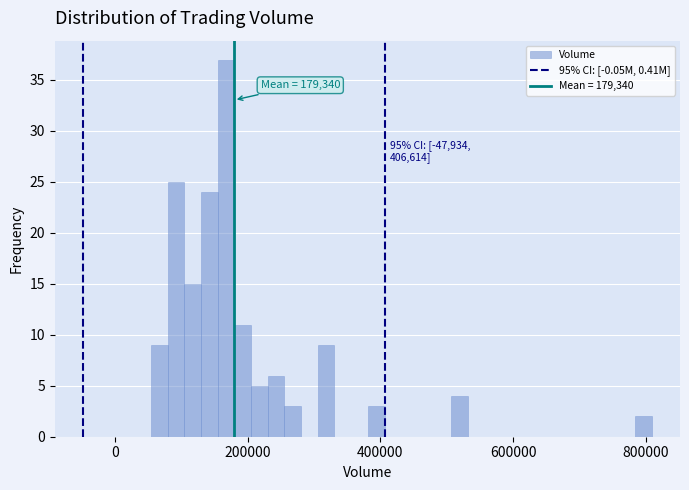

Around what value on the x-axis is the tallest bar? Give the approximate position of its centre, as read against the axis.

160000